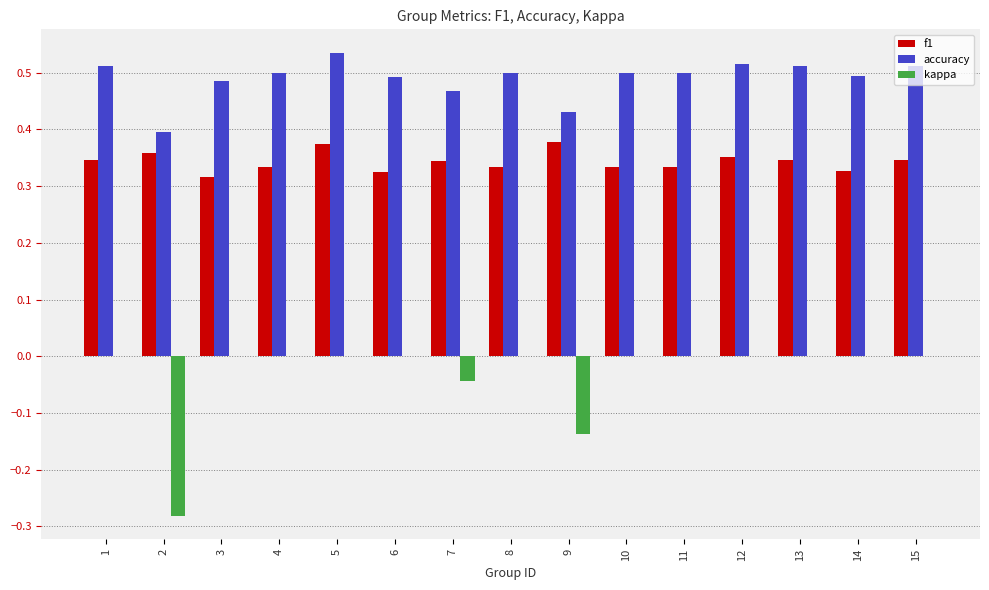

Which series has the largest range (max minus min)?

kappa